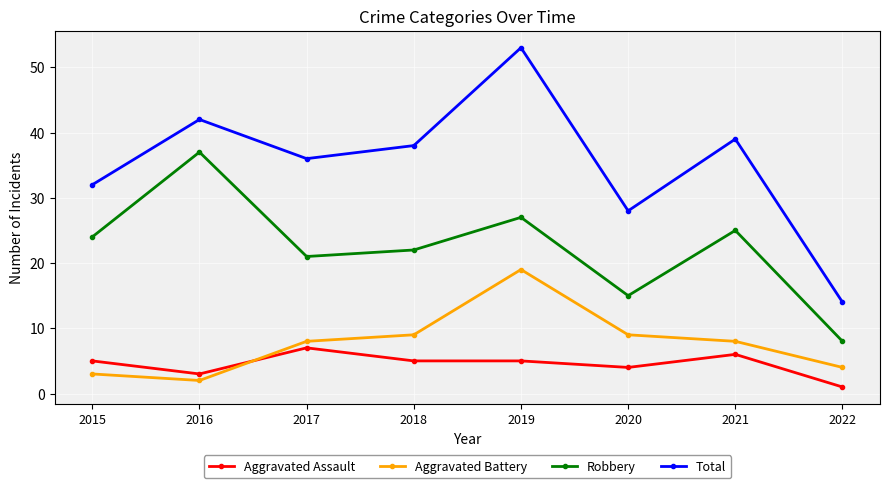

The value of Robbery at 2021 is 25. True or false?

True